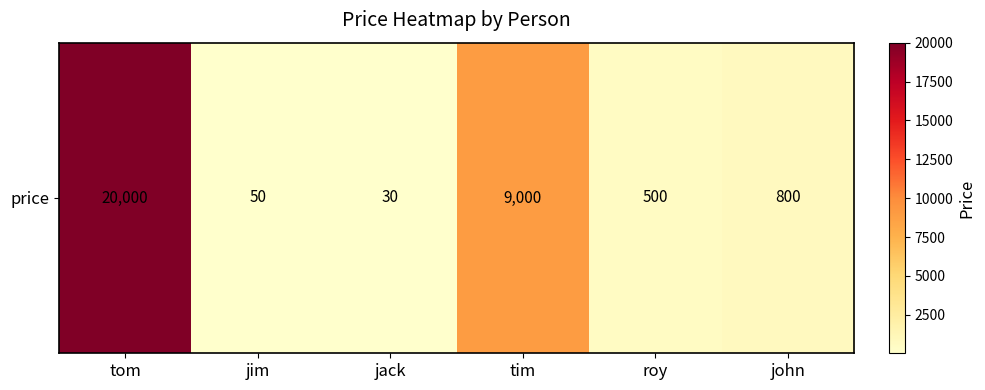

At which label is the value closest to 10015?

tim